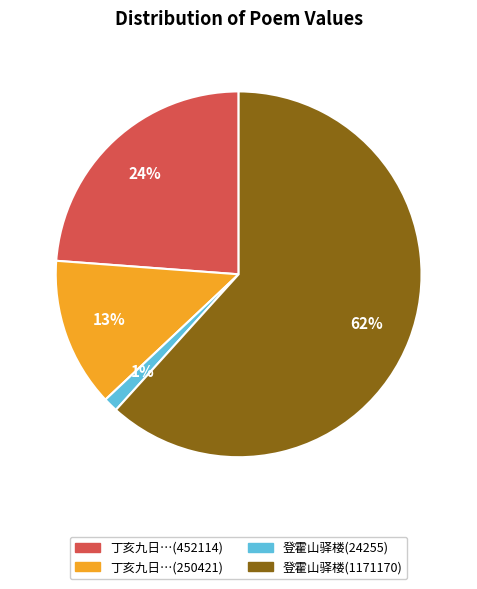

Does any single category account for the majority?

Yes